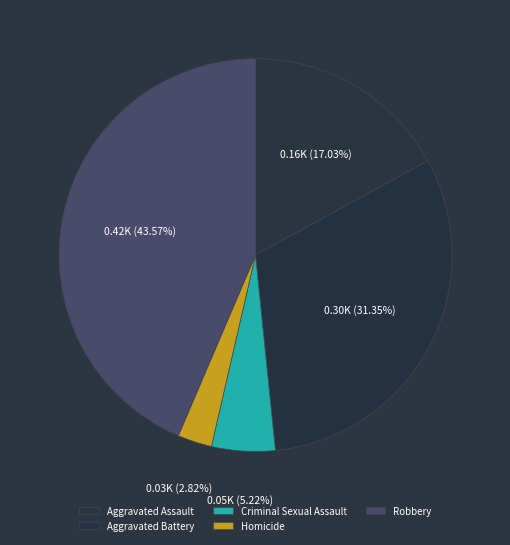

What is the largest slice in the pie chart?

Robbery